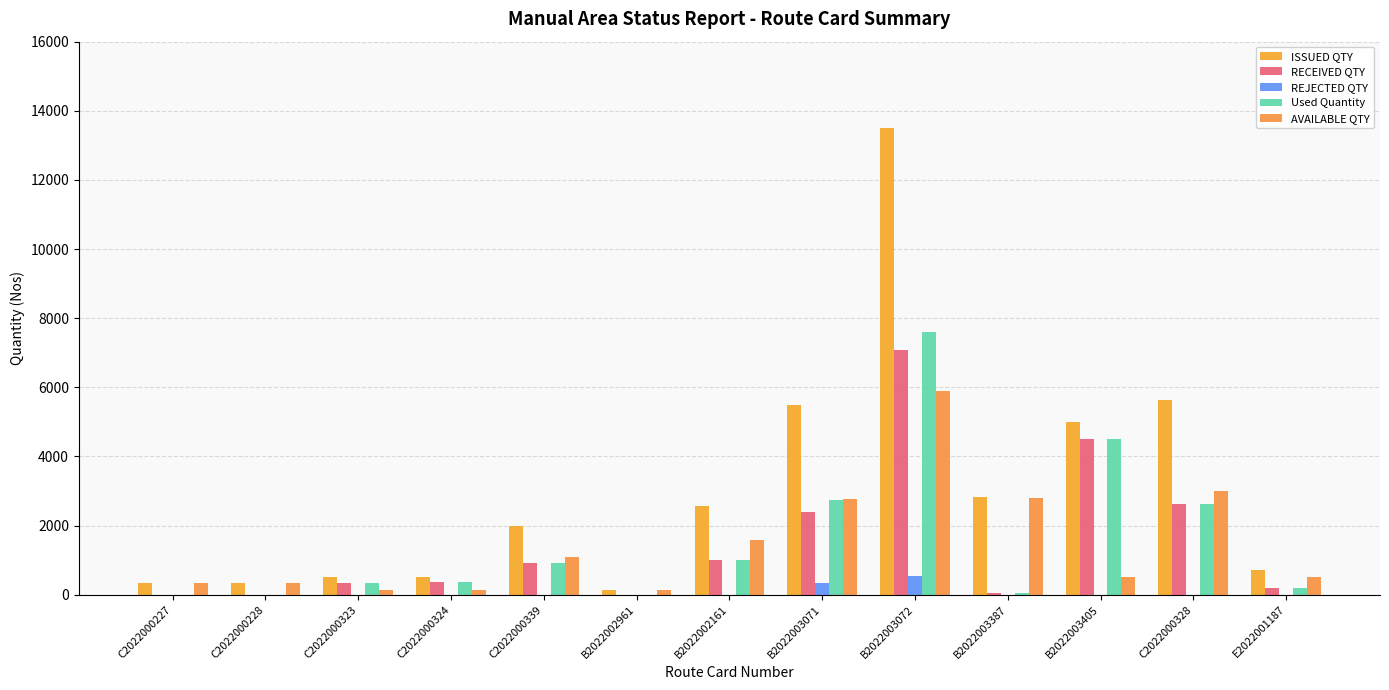

Which category has the lowest value across all series?

C2022000227